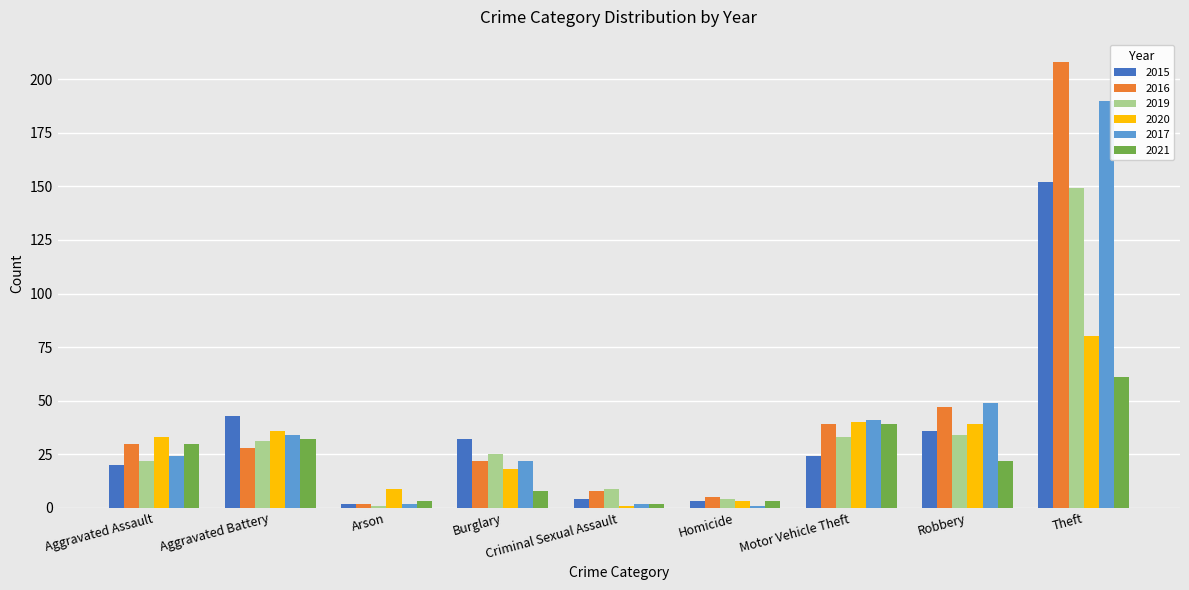

Which label corresponds to the largest value in the chart?

Theft